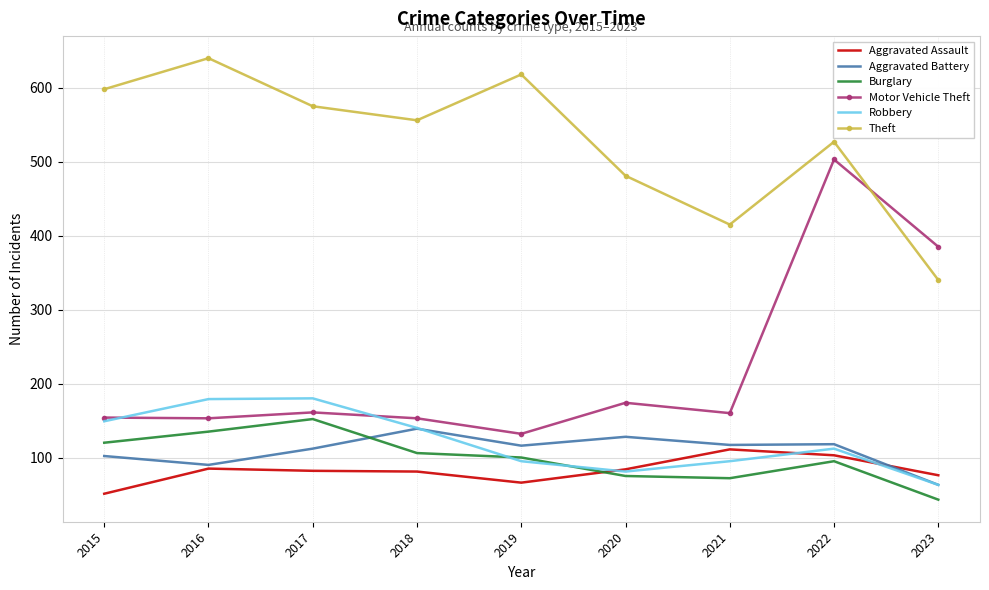

At which category is the sum across all series the highest?

2022